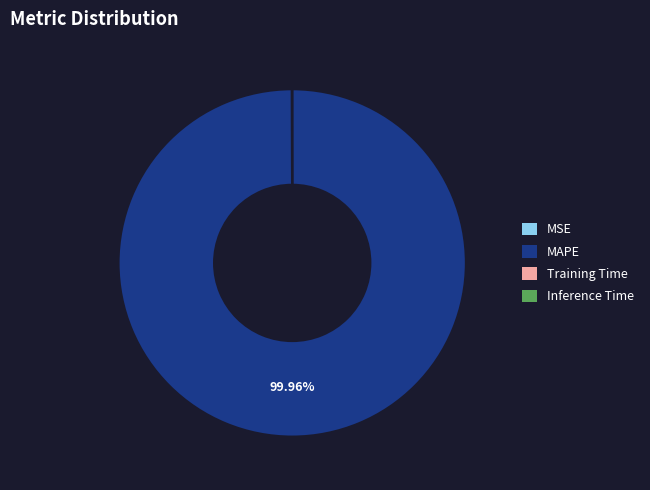

Which slice is the largest?

MAPE